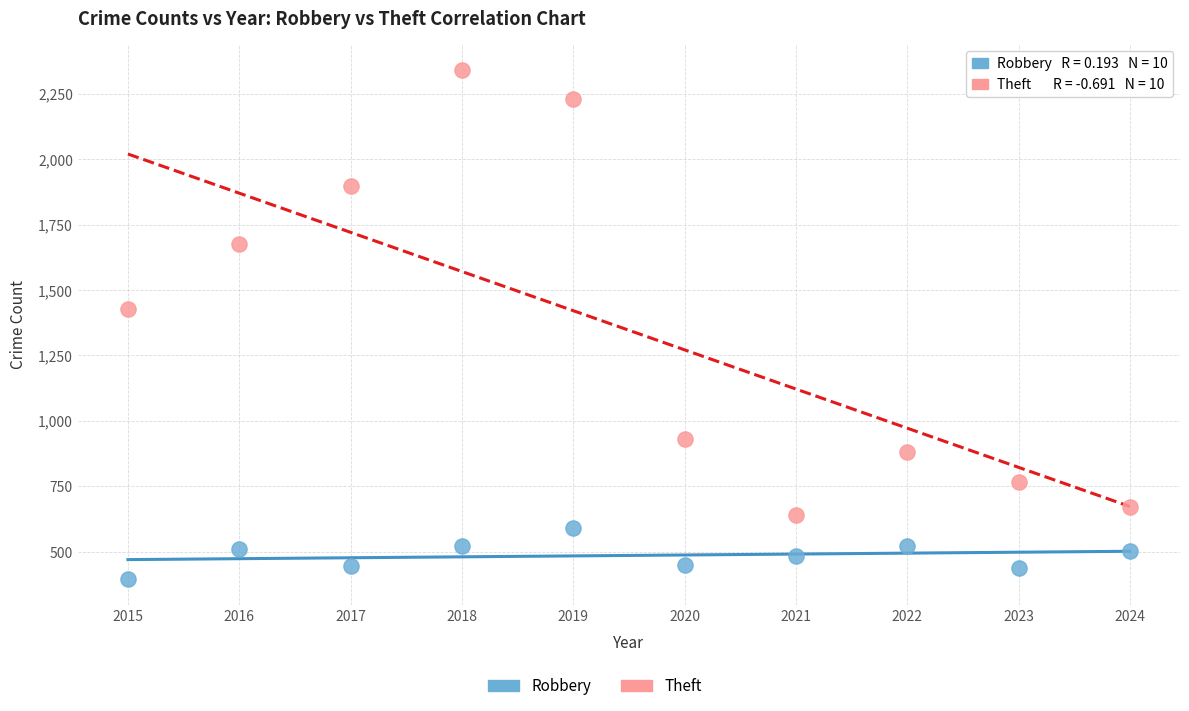

In the Theft series, what Y value is closest to 1492?

1429